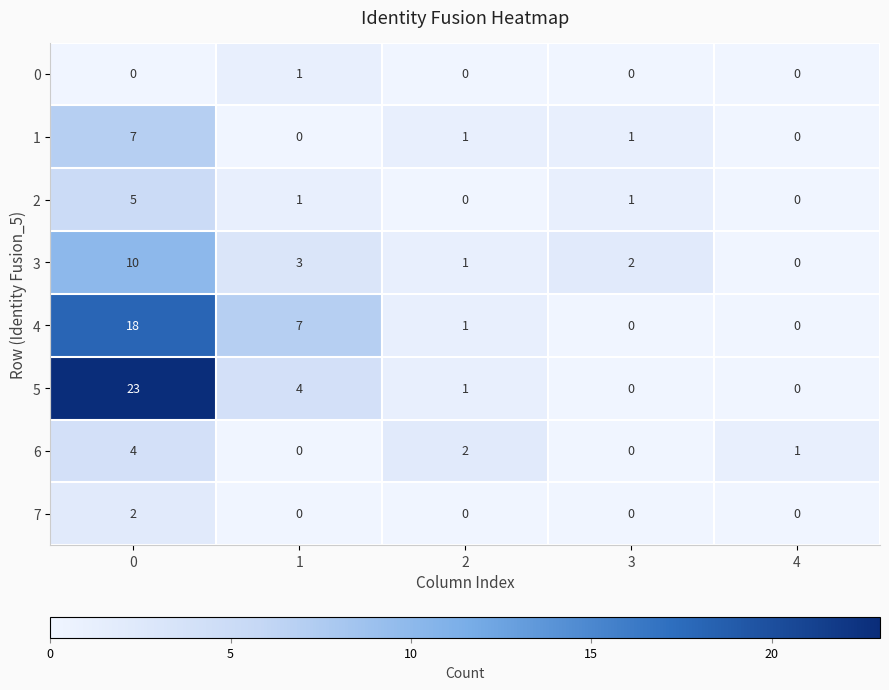

What is the total value across all series at 1?

16